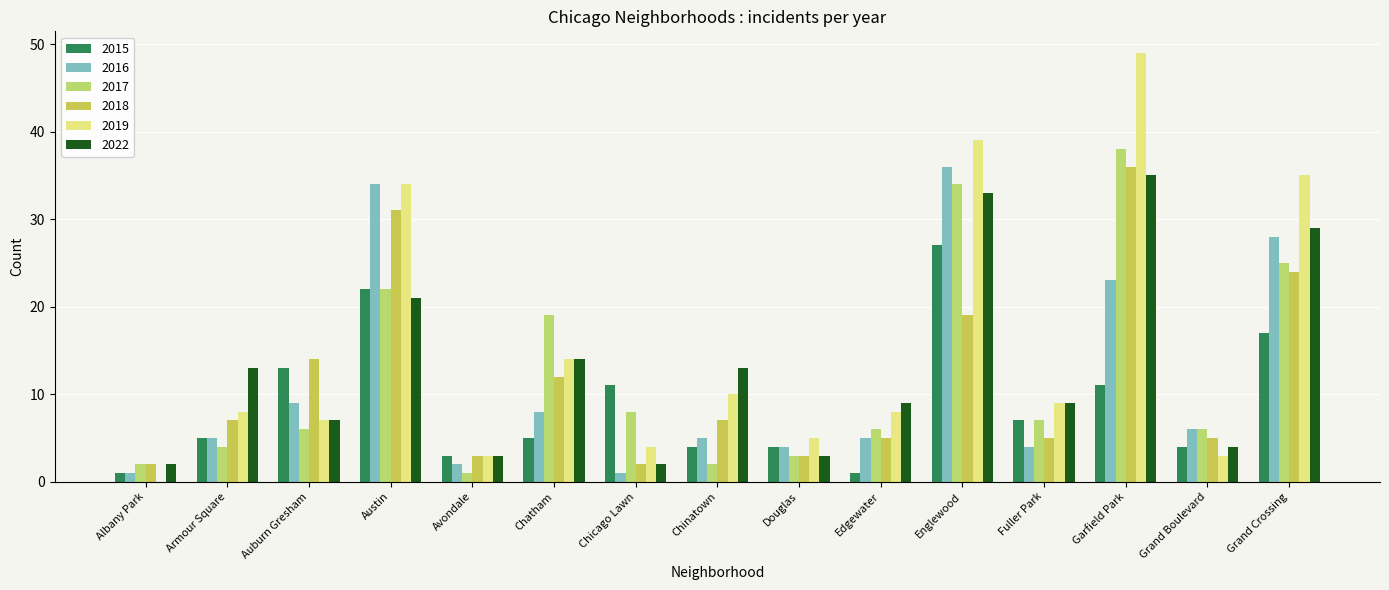

Where is 2015 nearest to the value 14?

Auburn Gresham